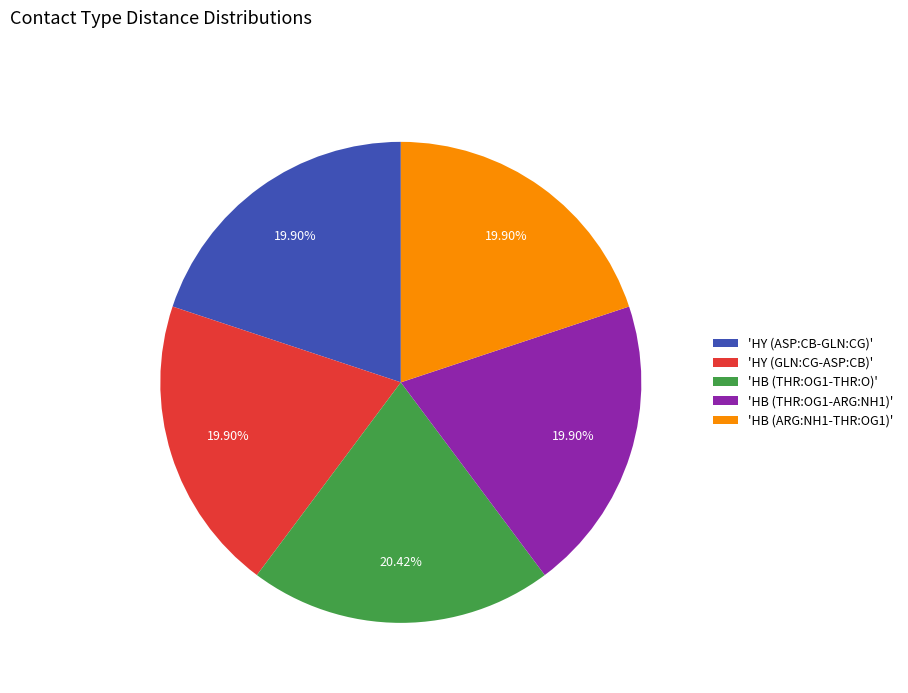

Do 'HY (ASP:CB-GLN:CG)' and 'HB (THR:OG1-ARG:NH1)' together represent more than half of the pie?

No